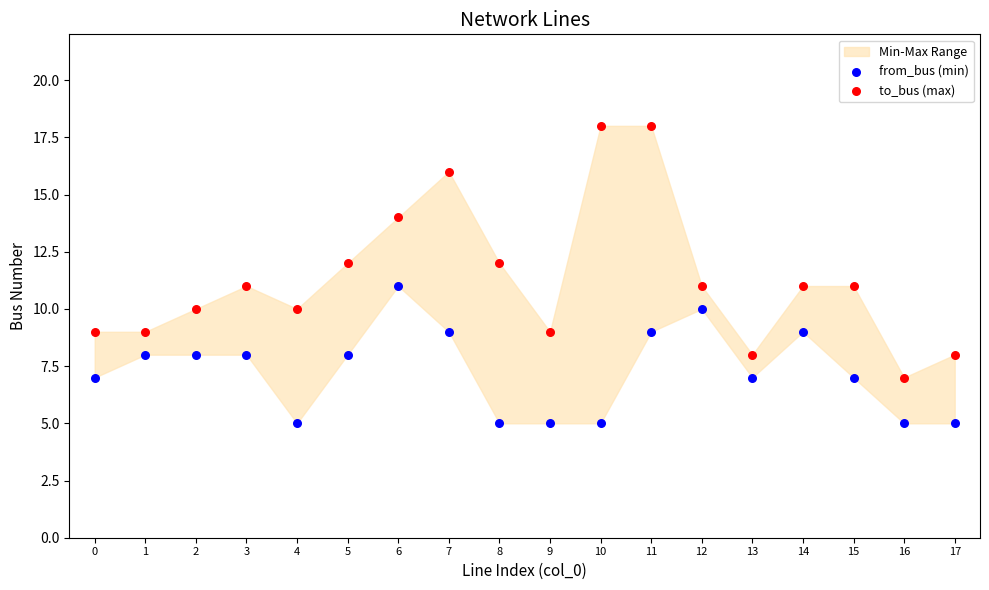

Across all data points, what is the range of Y values (max minus min)?

13